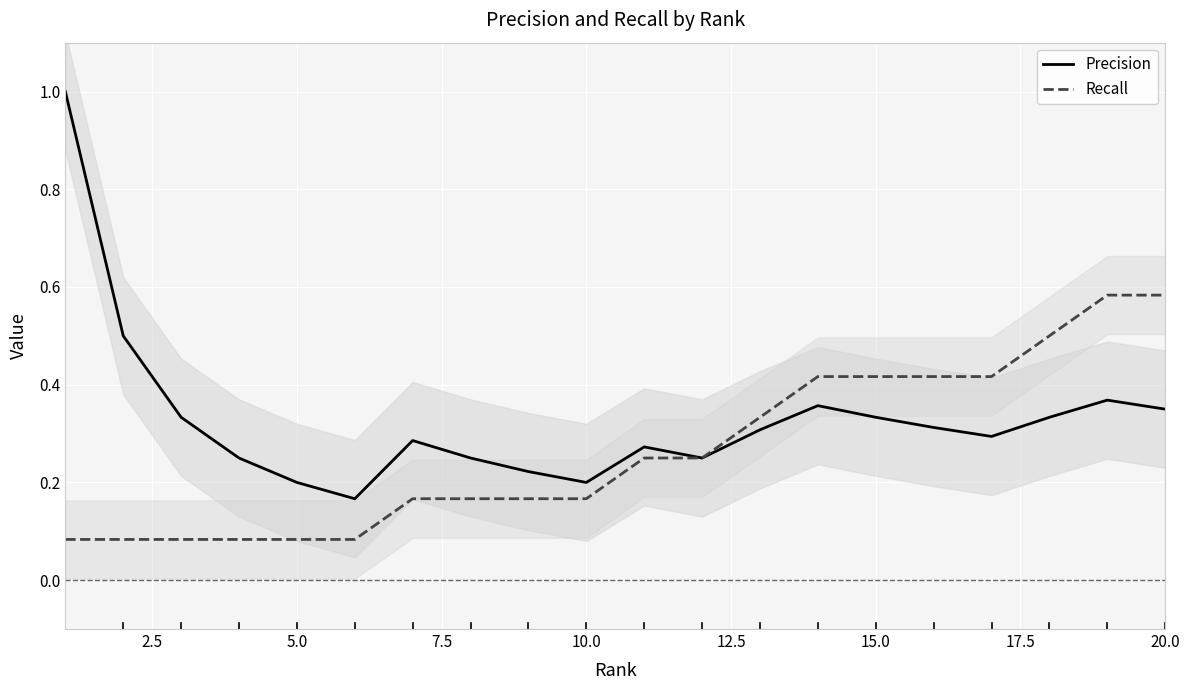

True or false: Precision and Recall cross at least once.

False